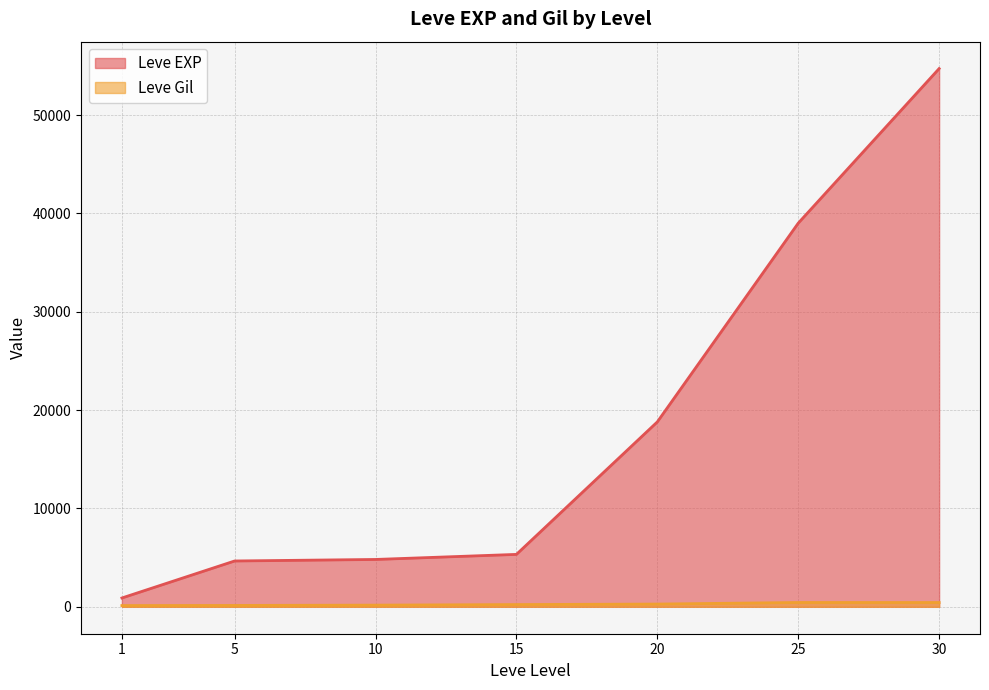

Rank the series at 15 from lowest to highest value.

Leve Gil, Leve EXP